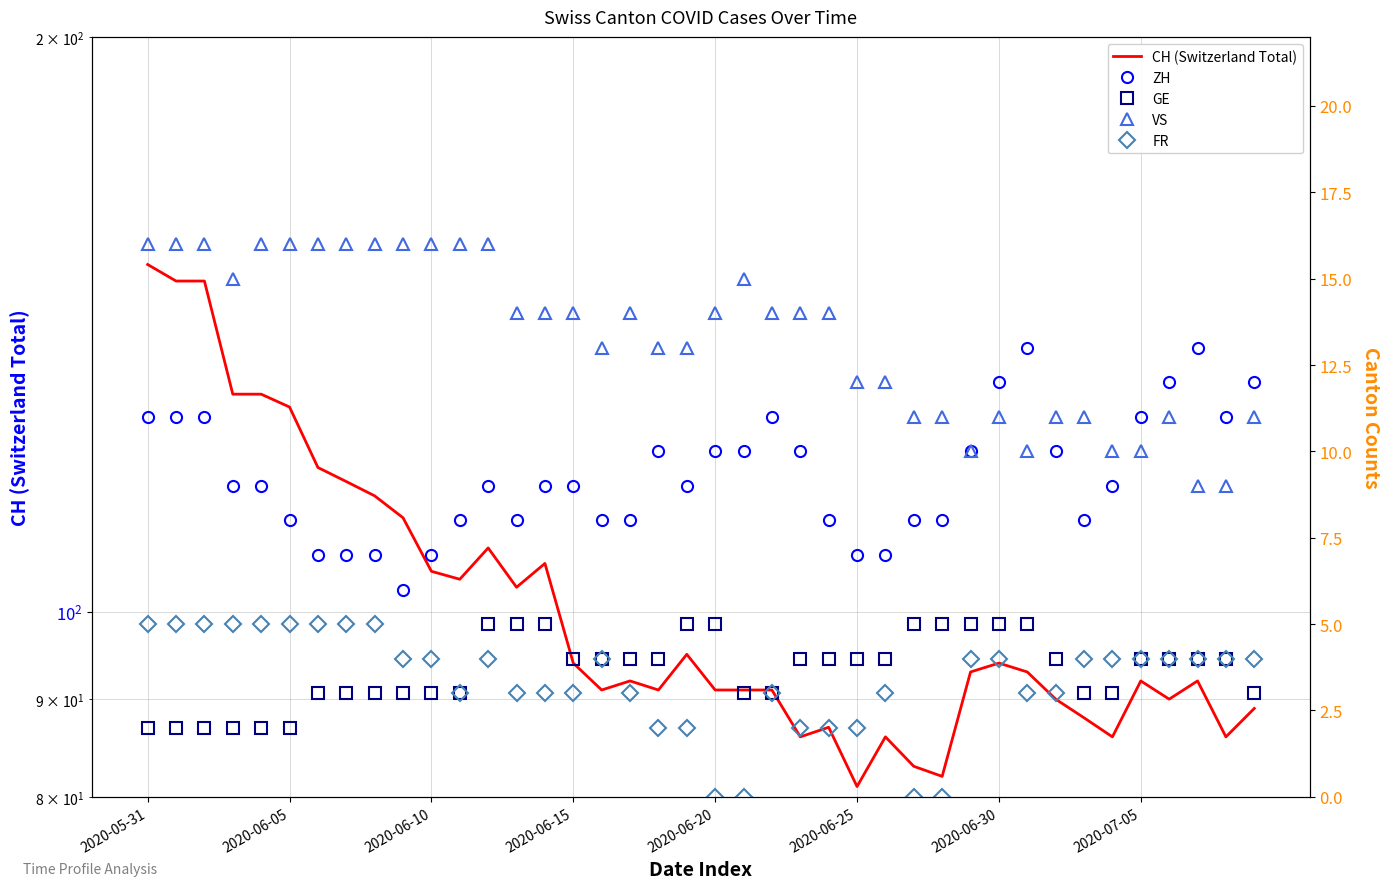

True or false: ZH and FR cross at least once.

False